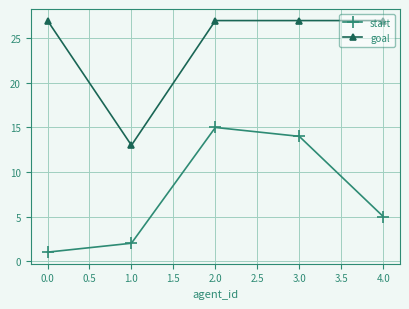

At how many categories does at least one series exceed 23?

4